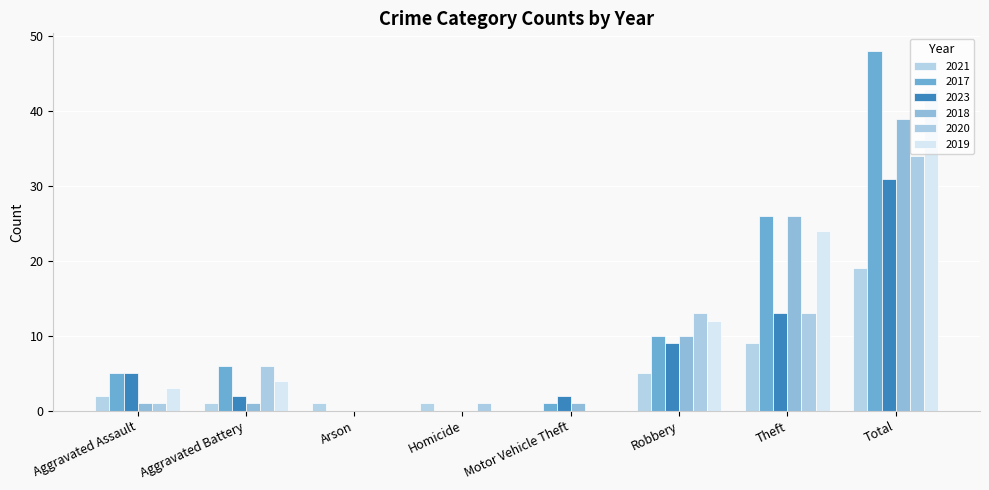

Reading left to right, what are all the values shown in this chart?

2021: Aggravated Assault=2	Aggravated Battery=1	Arson=1	Homicide=1	Motor Vehicle Theft=0	Robbery=5	Theft=9	Total=19
2017: Aggravated Assault=5	Aggravated Battery=6	Arson=0	Homicide=0	Motor Vehicle Theft=1	Robbery=10	Theft=26	Total=48
2023: Aggravated Assault=5	Aggravated Battery=2	Arson=0	Homicide=0	Motor Vehicle Theft=2	Robbery=9	Theft=13	Total=31
2018: Aggravated Assault=1	Aggravated Battery=1	Arson=0	Homicide=0	Motor Vehicle Theft=1	Robbery=10	Theft=26	Total=39
2020: Aggravated Assault=1	Aggravated Battery=6	Arson=0	Homicide=1	Motor Vehicle Theft=0	Robbery=13	Theft=13	Total=34
2019: Aggravated Assault=3	Aggravated Battery=4	Arson=0	Homicide=0	Motor Vehicle Theft=0	Robbery=12	Theft=24	Total=43